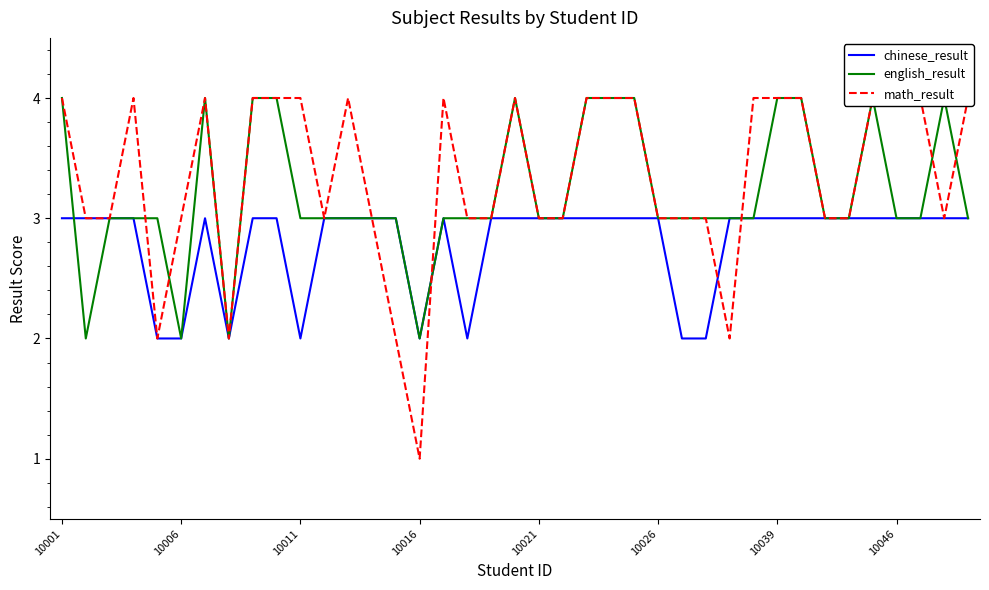

At which category is the sum across all series the highest?

10001